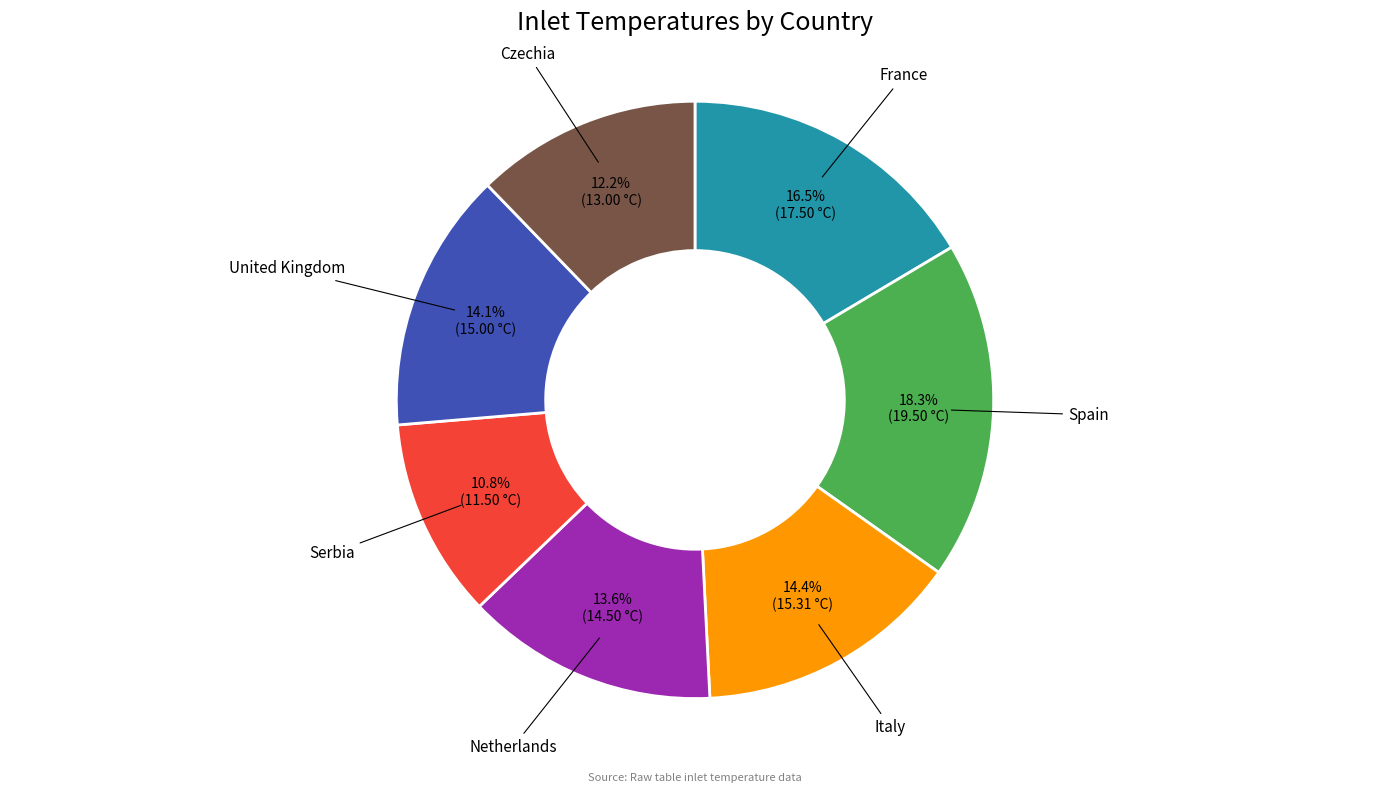

What is the ratio of the value at Czechia to the value at France?

0.7